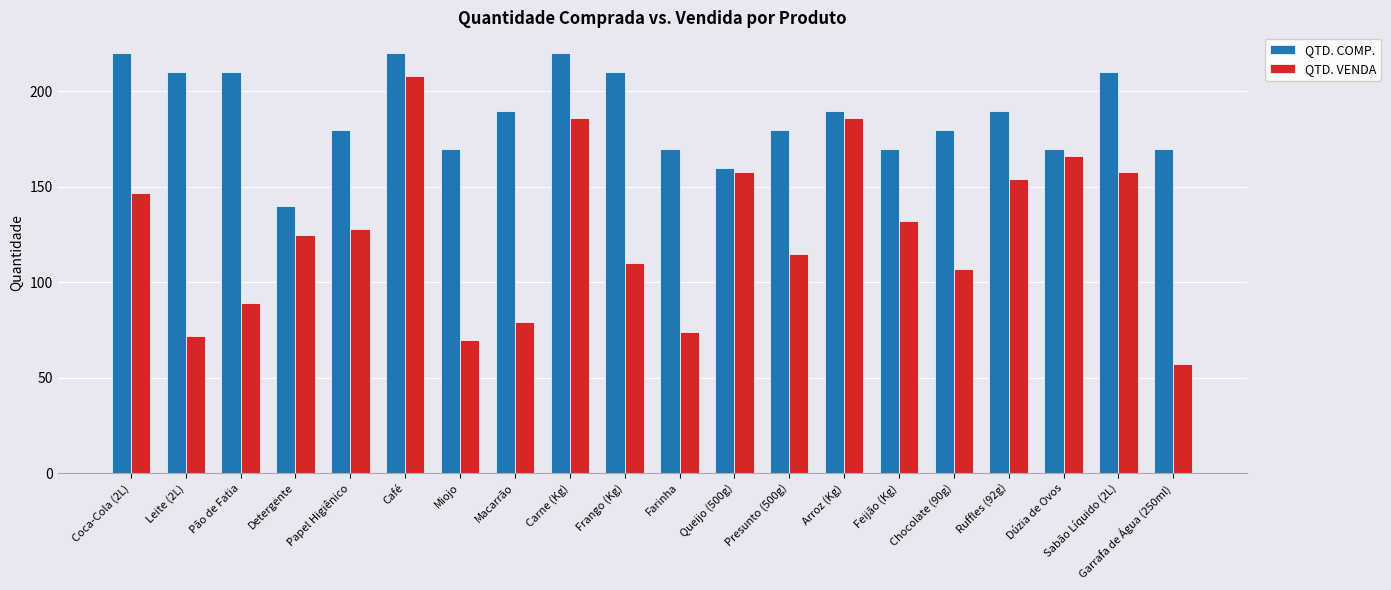

What is the difference between the highest and lowest values at Carne (Kg)?

34